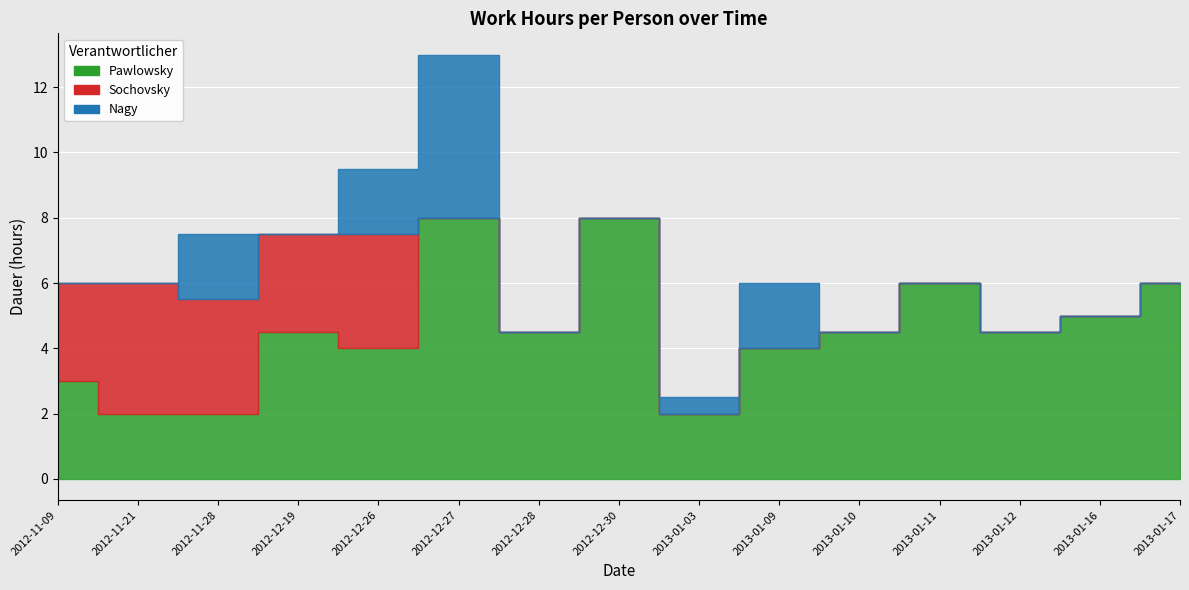

Which series has the largest total across all categories?

Pawlowsky